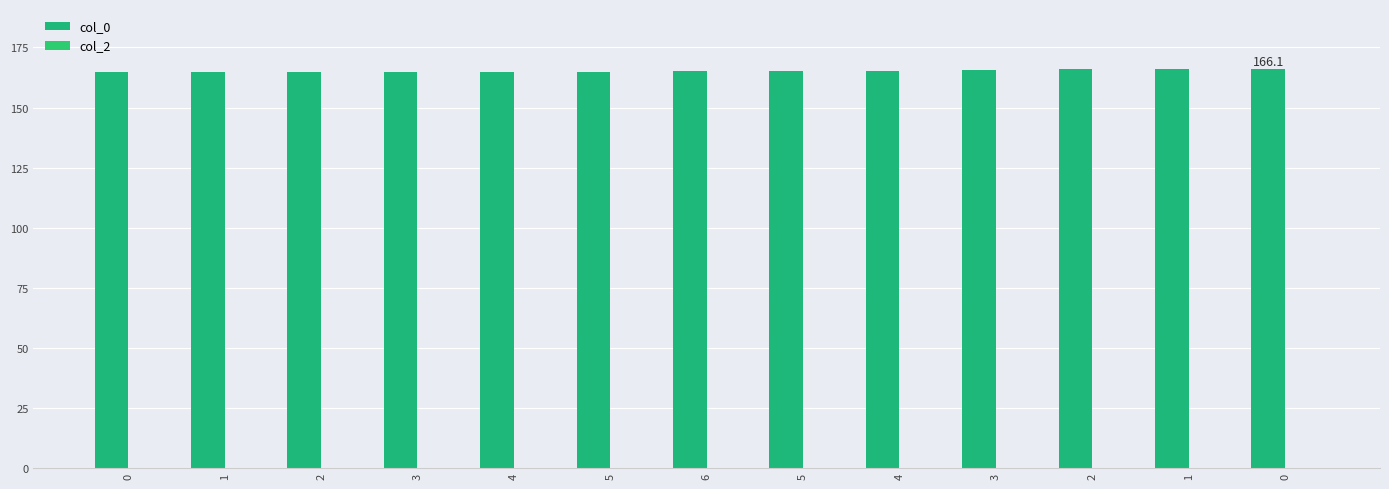

How many distinct data groups are displayed?

1